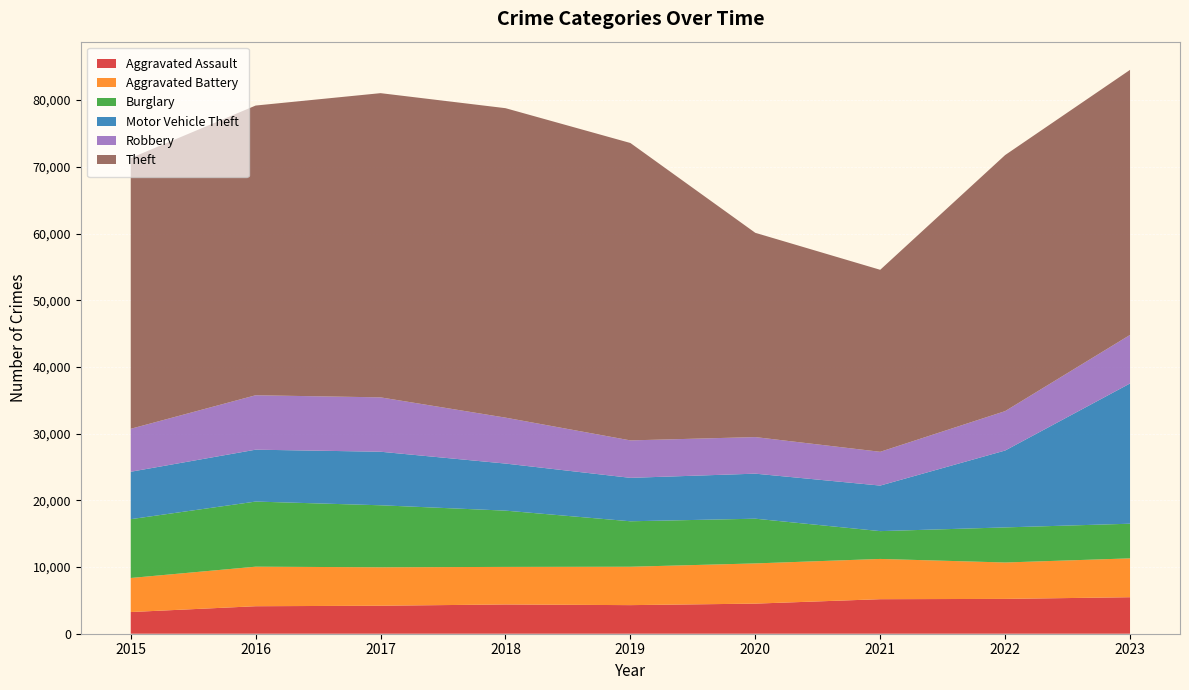

Reading right to left, what are all the values shown in this chart?

Aggravated Assault: 5472	5221	5177	4513	4287	4386	4198	4122	3250
Aggravated Battery: 5826	5458	6035	6028	5756	5631	5763	5930	5107
Burglary: 5195	5260	4170	6704	6815	8437	9296	9762	8816
Motor Vehicle Theft: 21027	11526	6828	6752	6511	7056	8027	7779	7109
Robbery: 7278	5908	5065	5485	5615	6888	8152	8160	6443
Theft: 39738	38388	27285	30623	44587	46394	45608	43433	40588